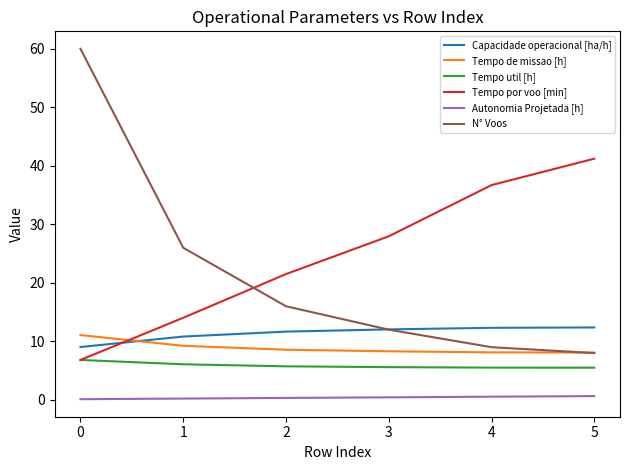

At which category is the sum across all series the highest?

0